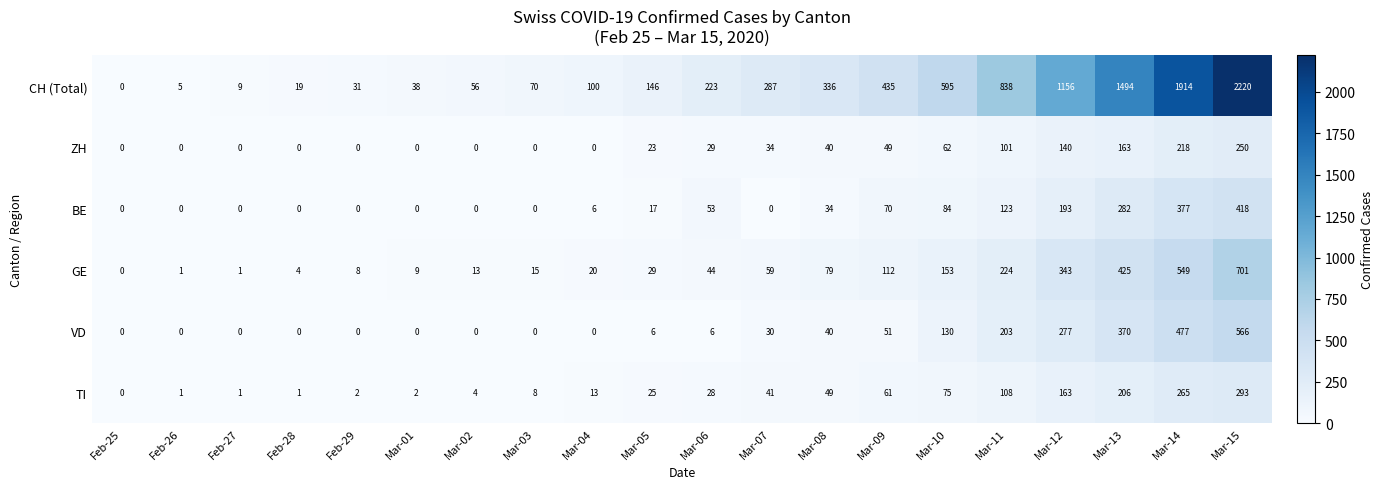

How many values in the CH (Total) series are below 223?

10